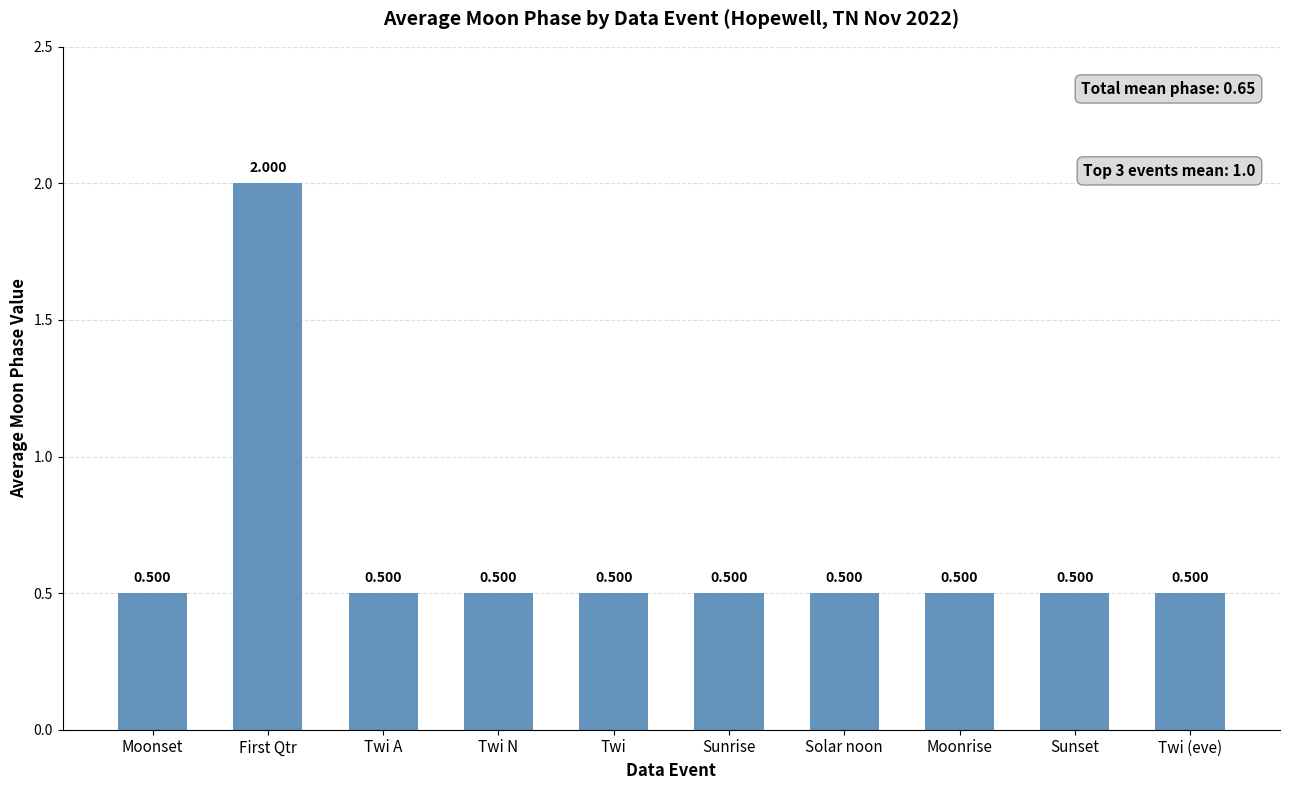

What is the greatest value displayed?

2.0